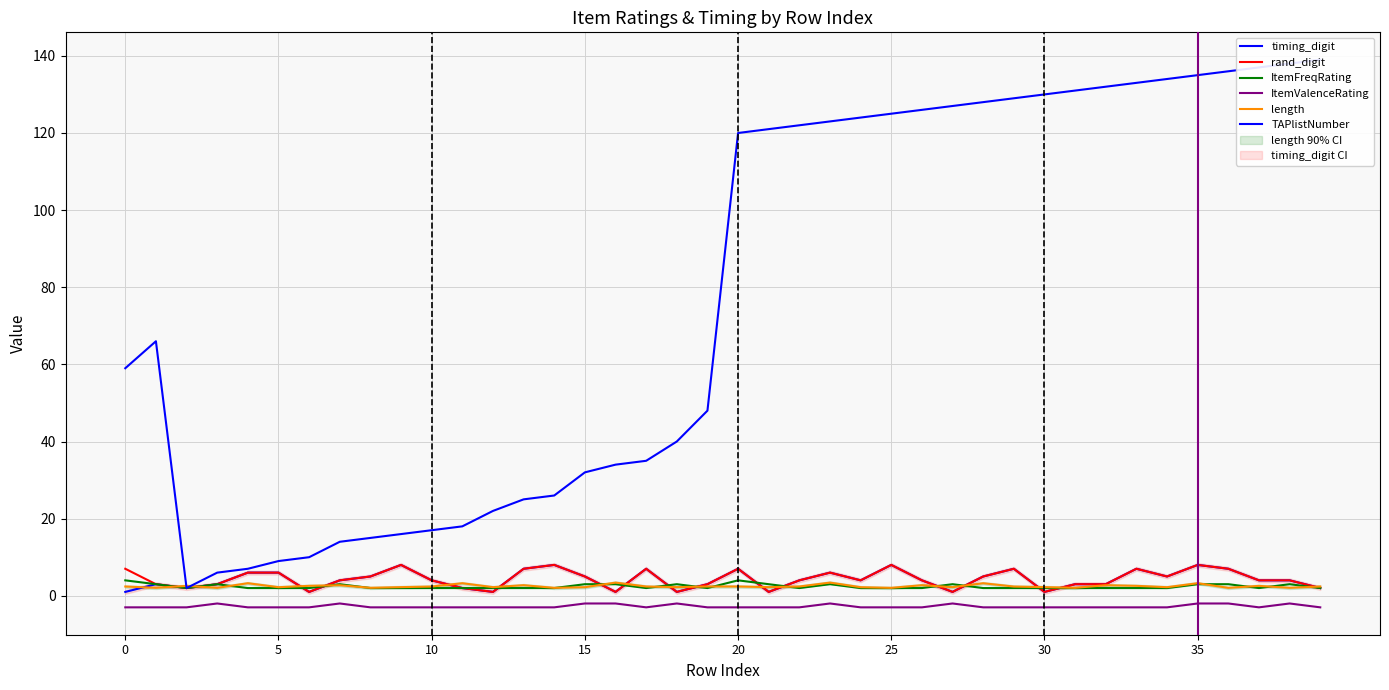

How many lines are shown in the chart?

6